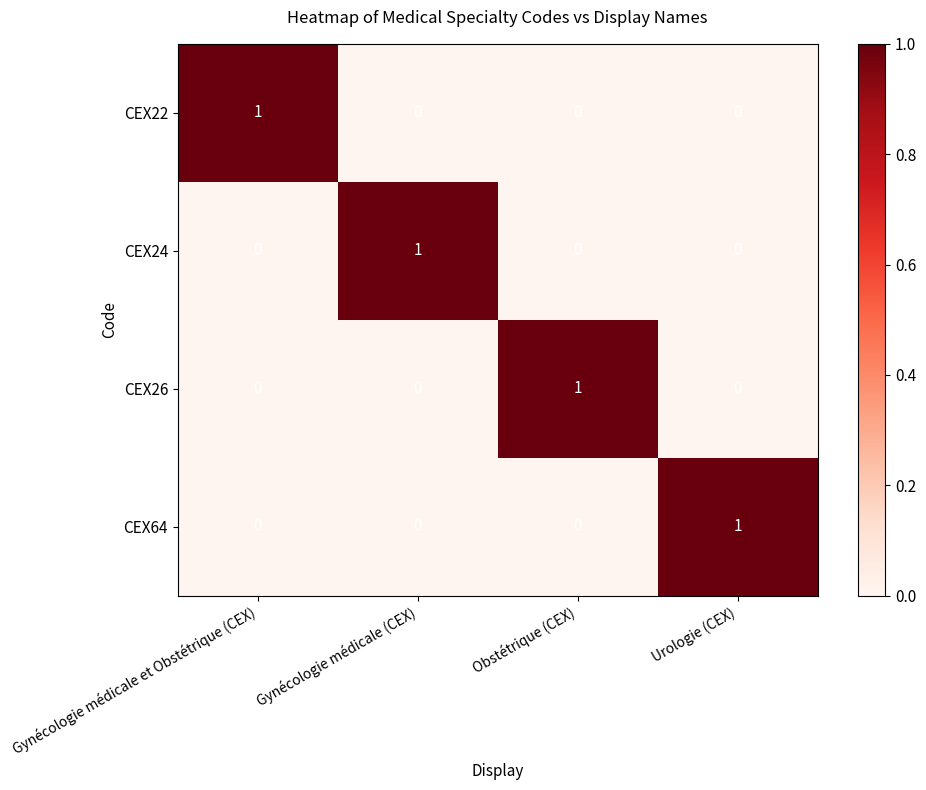

At how many categories does at least one series exceed 0?

4